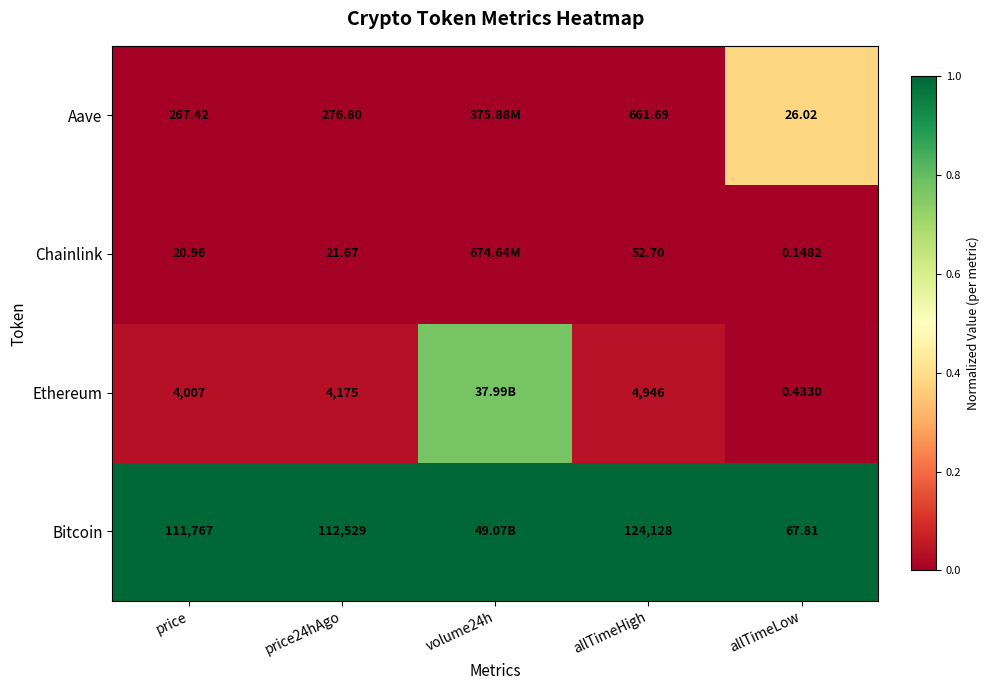

Rank the series at allTimeHigh from highest to lowest value.

Bitcoin, Ethereum, Aave, Chainlink